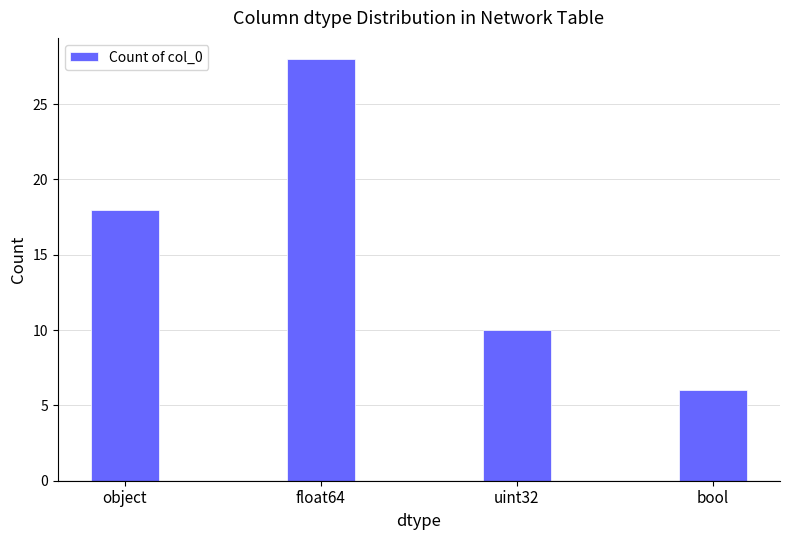

How many values are below 18?

2